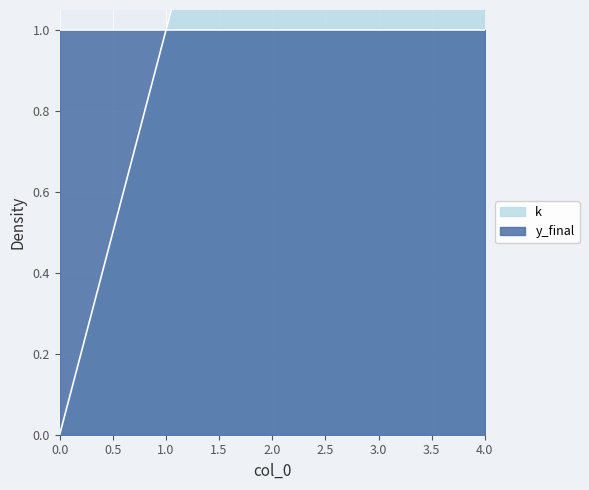

At which label is the value closest to 2?

2